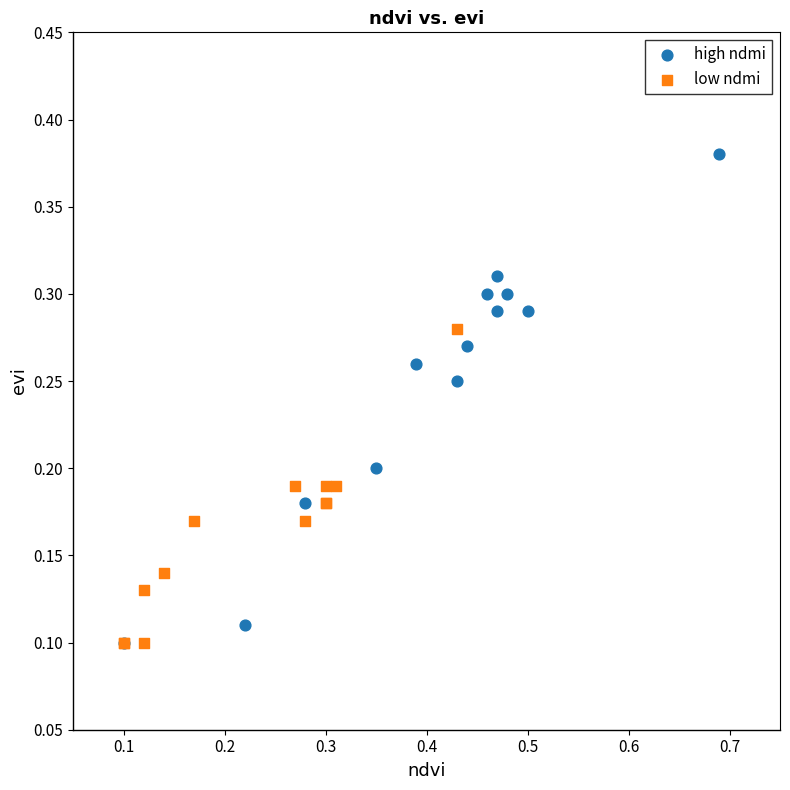

Which series has the widest spread of Y values?

high ndmi